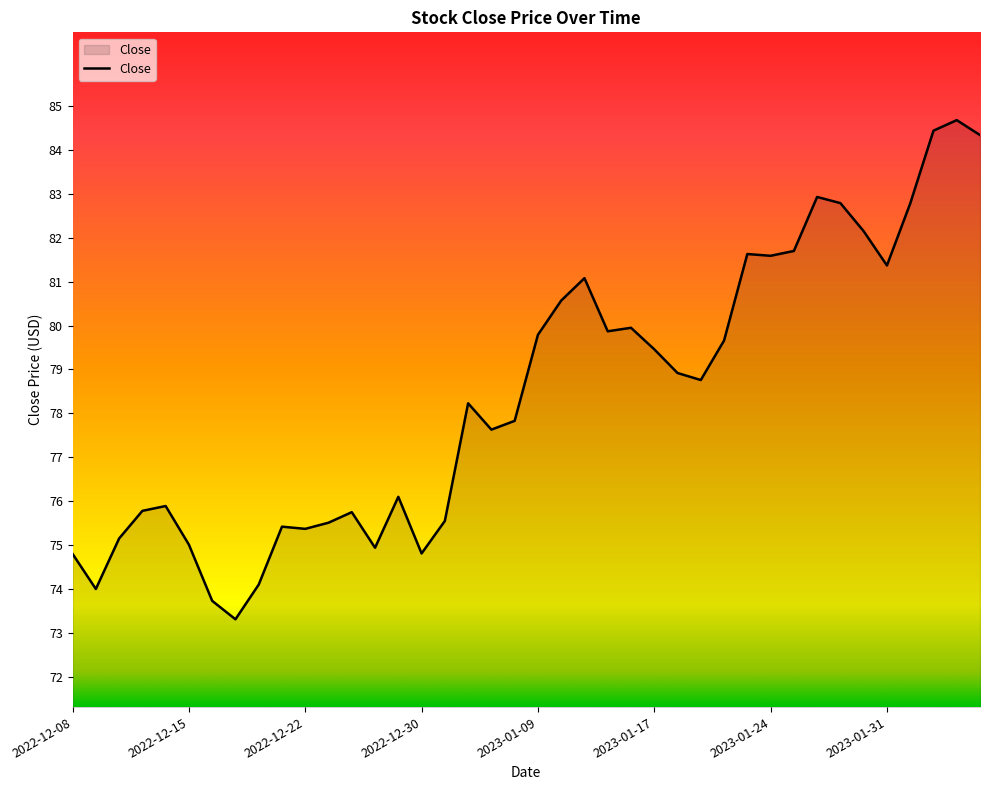

What is the maximum value shown in the chart?

84.7